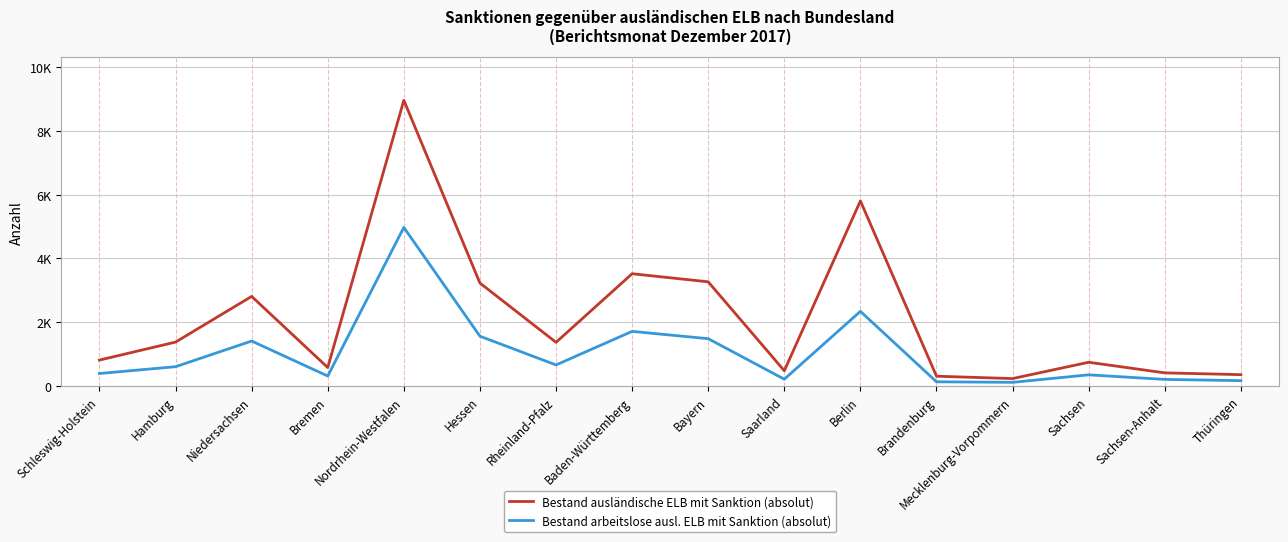

Between Saarland and Thüringen, which is larger?

Saarland